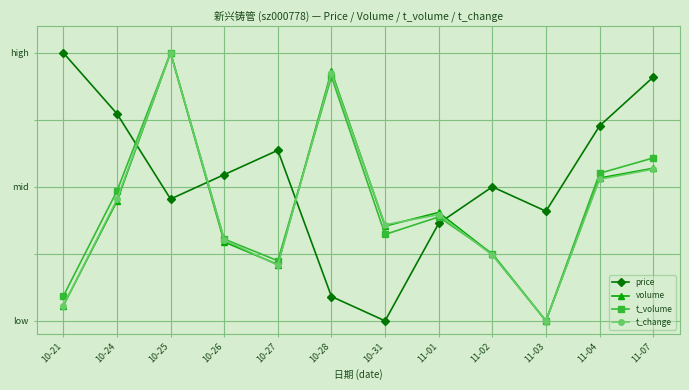

At which category is the sum across all series the highest?

10-25